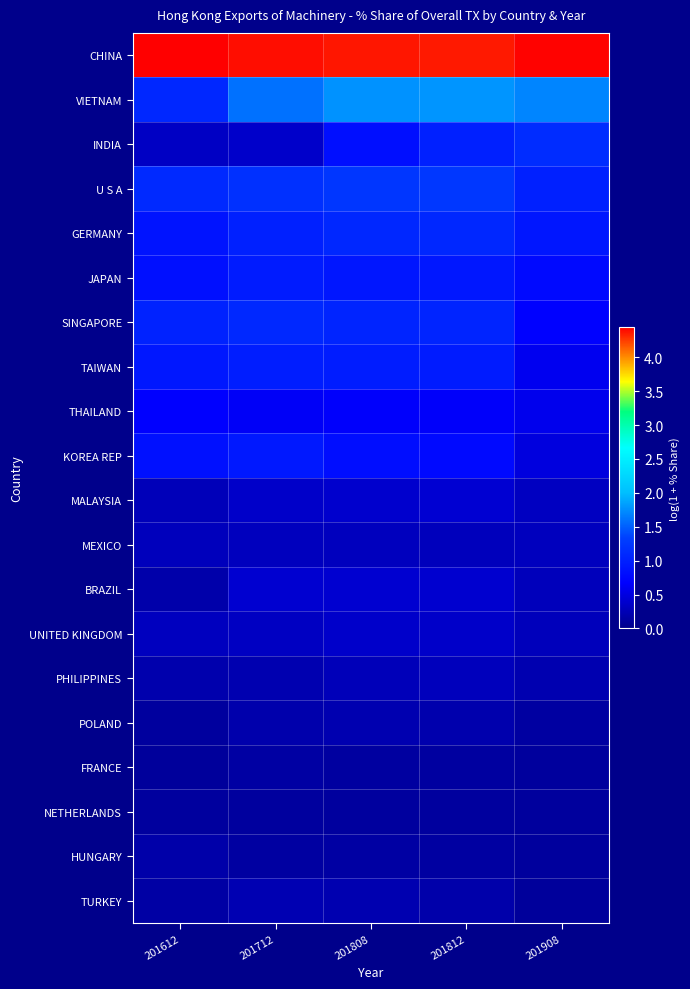

What is the total value across all series at 201612?

14.1